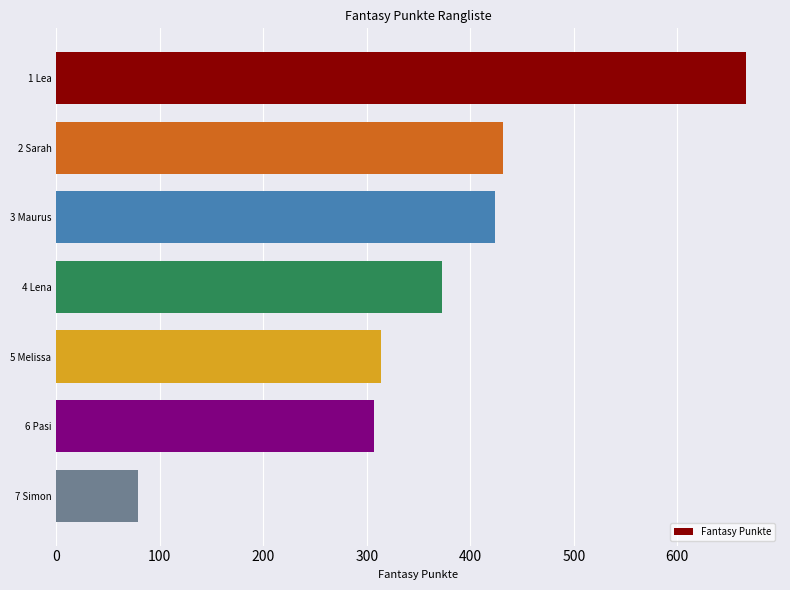

What is the sum of all values?

2595